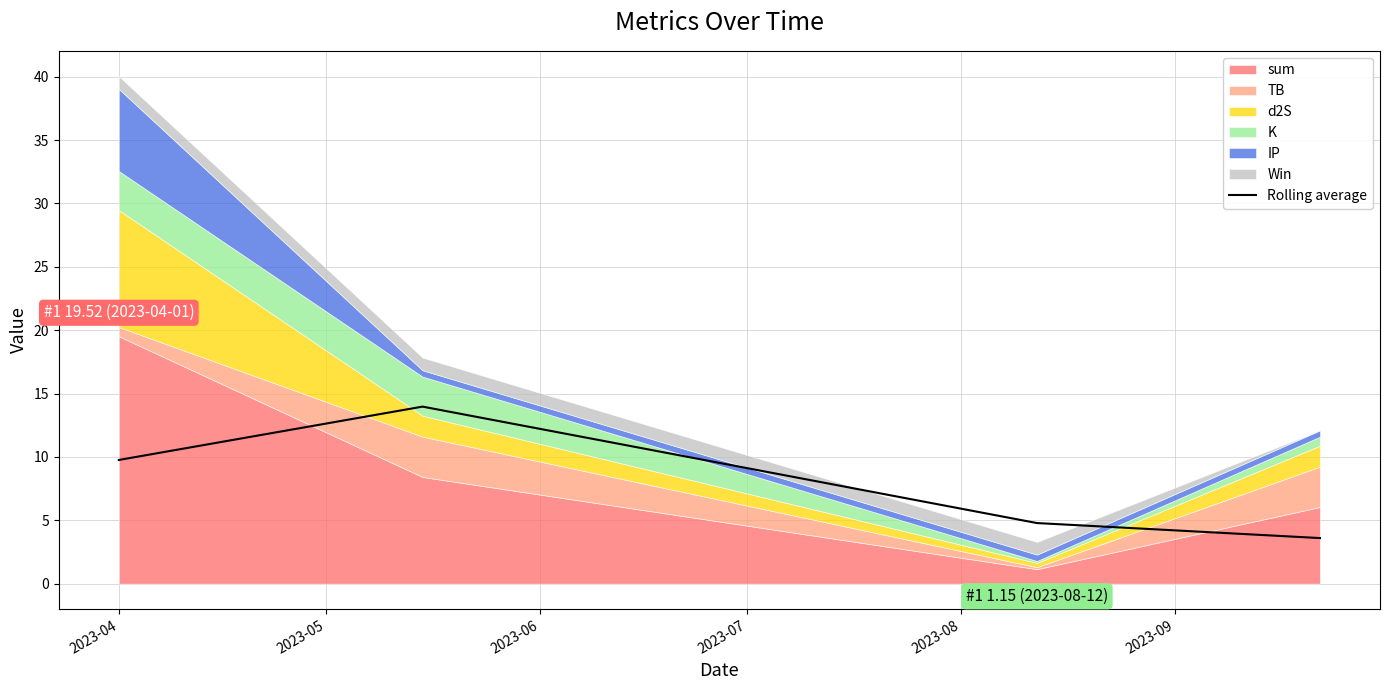

What is the minimum value for Rolling average?

3.6